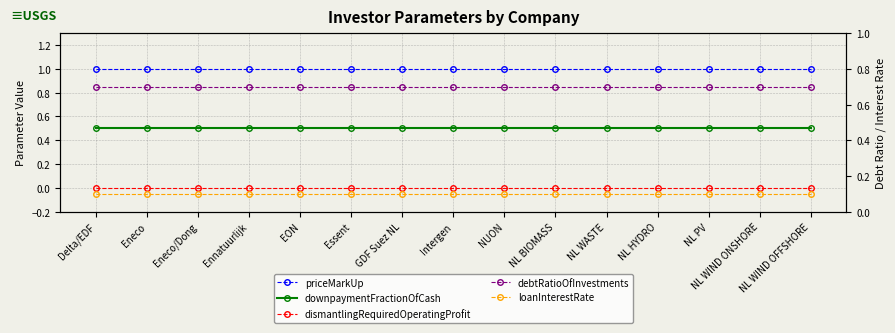

Does the chart display data point markers on the line(s)?

Yes